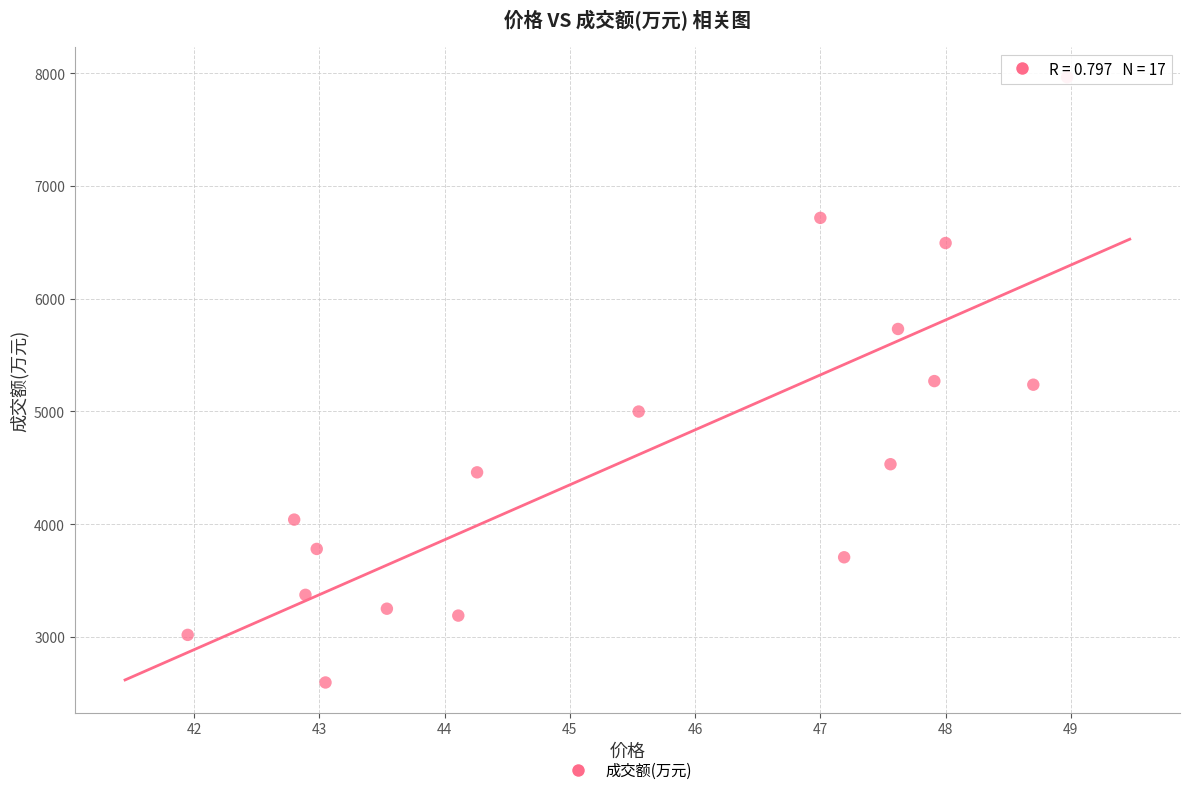

What is the range of Y values (max minus min)?

5366